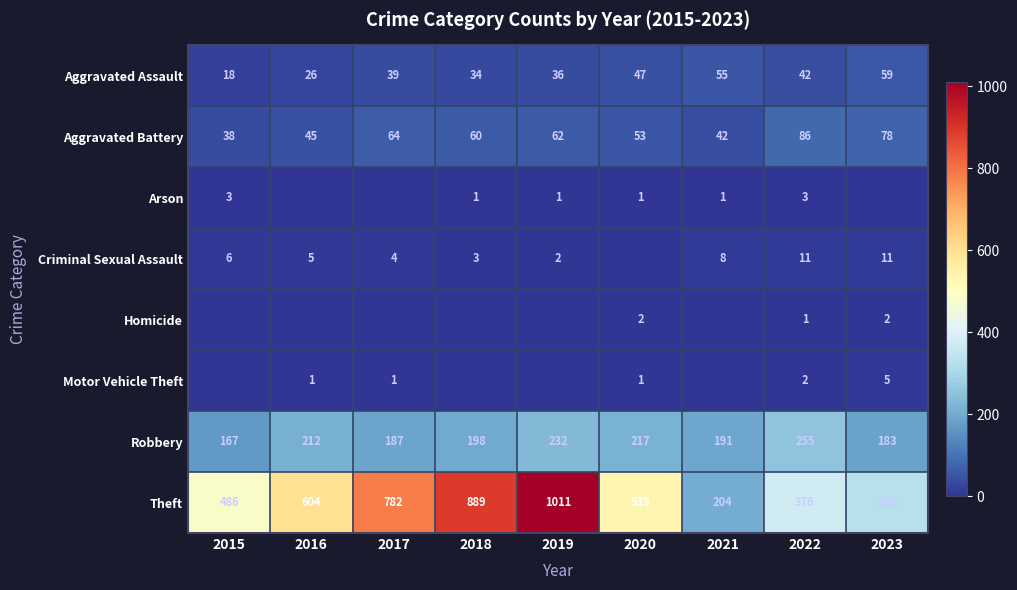

Where is Robbery nearest to the value 211?

2016